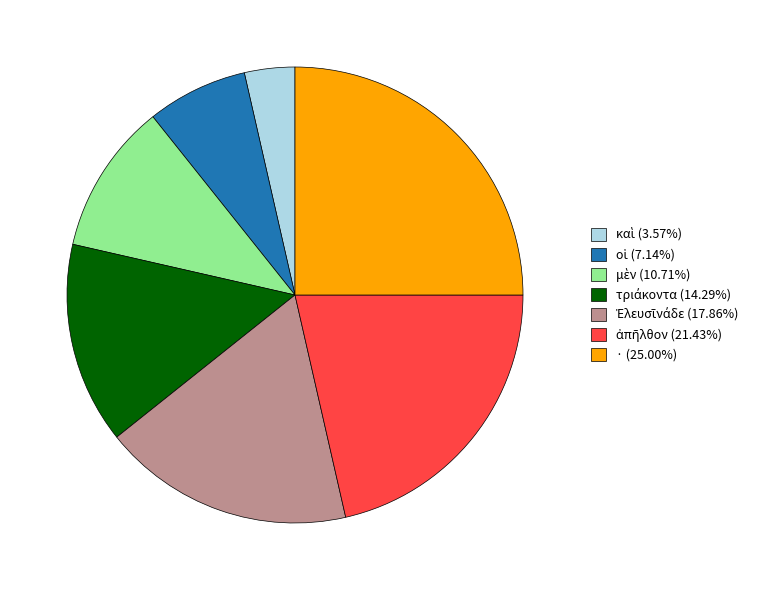

Is there any slice that represents more than half of the pie?

No